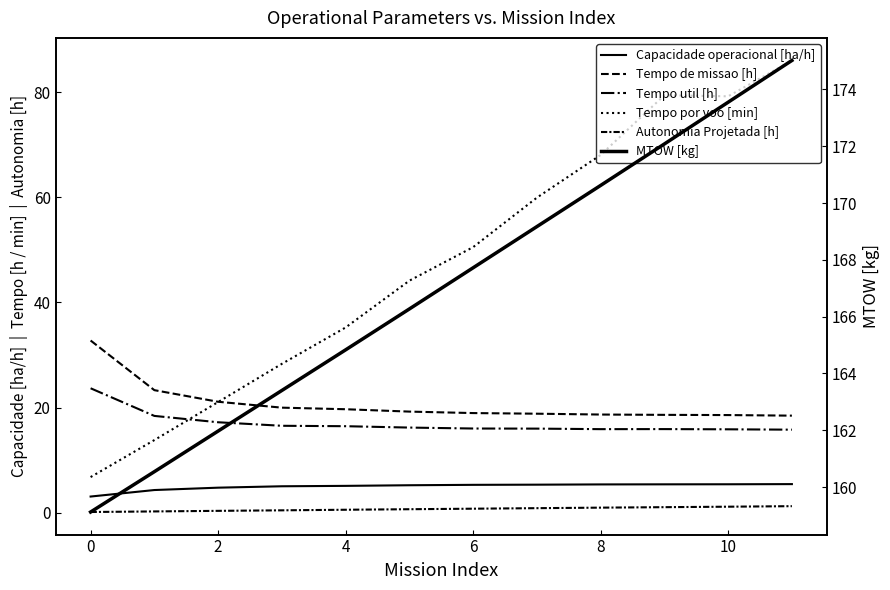

The Autonomia Projetada [h] series shows 1.2 at 11. True or false?

True